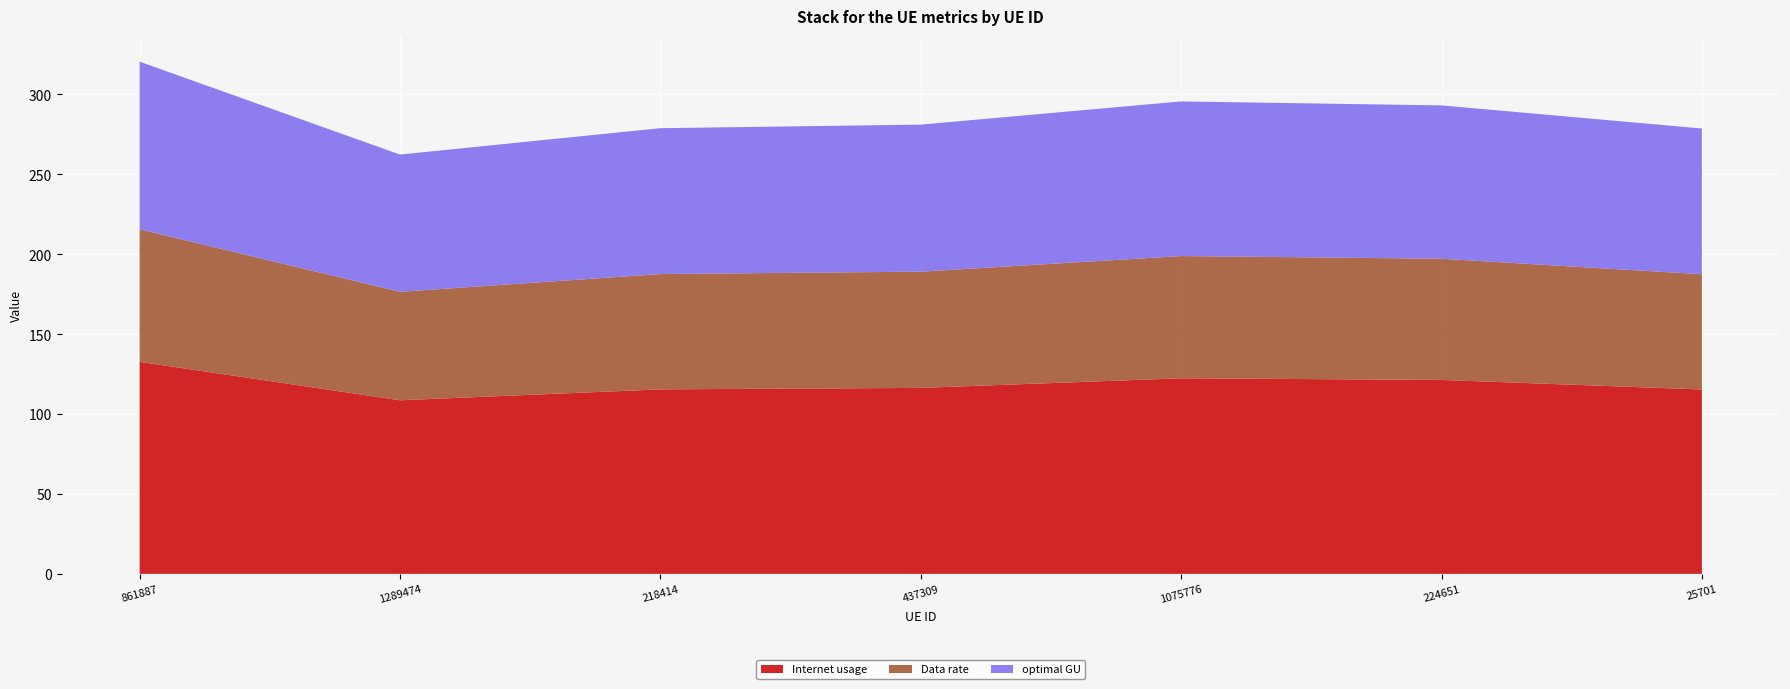

Reading left to right, extract all data points from this chart.

Internet usage: 132.7	108.6	115.5	116.4	122.4	121.4	115.4
Data rate: 82.9	67.9	72.2	72.7	76.5	75.9	72.1
optimal GU: 104.9	85.9	91.3	92.0	96.8	96.0	91.2